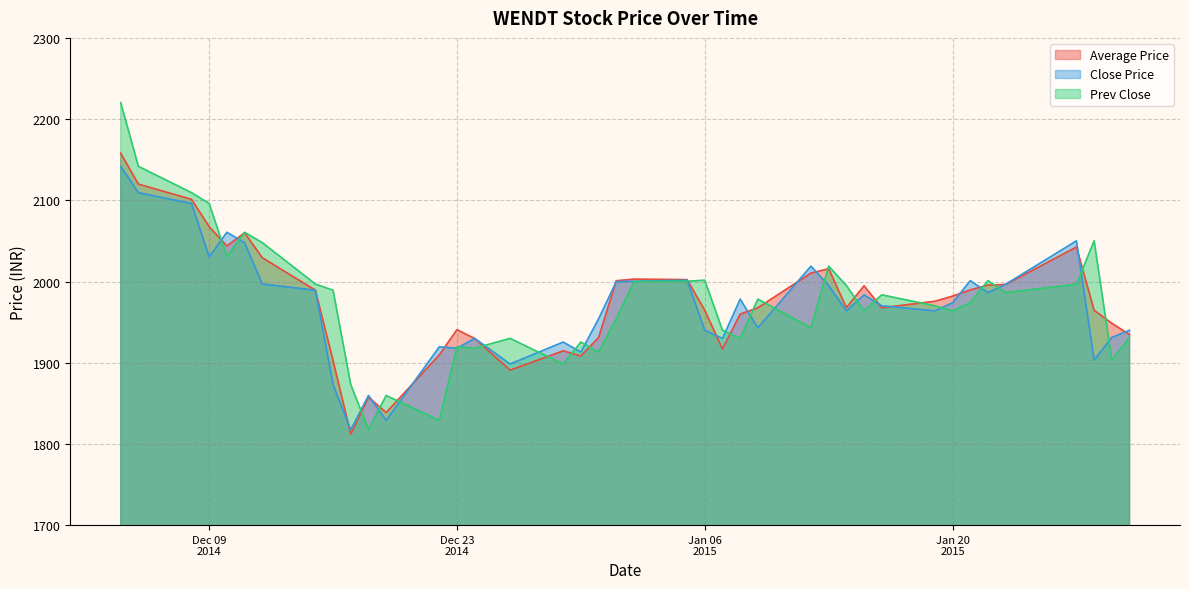

True or false: Close Price has more than 2 points higher than both neighbors.

True